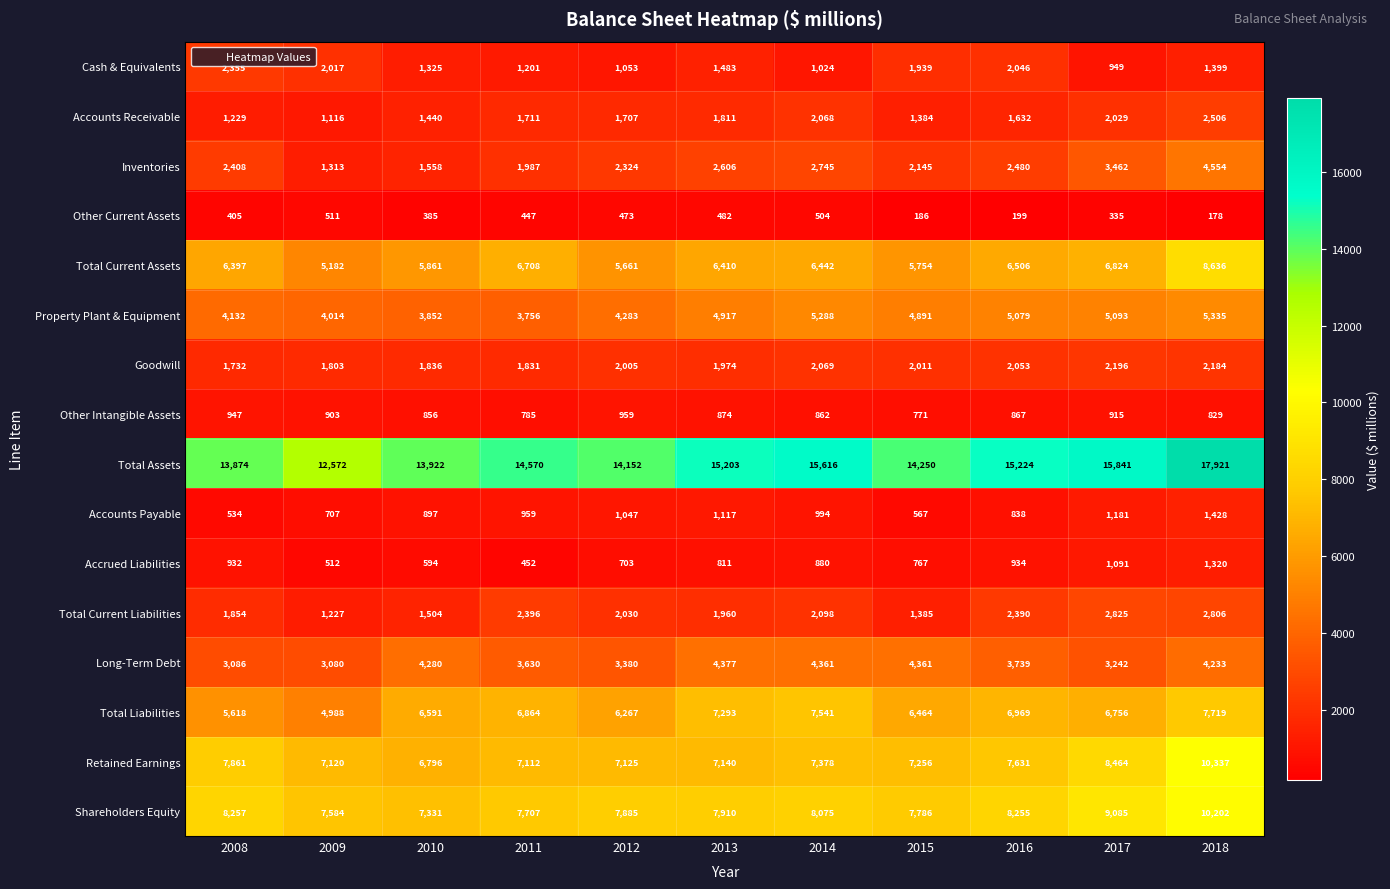

What is the total value across all series at 2015?

61917